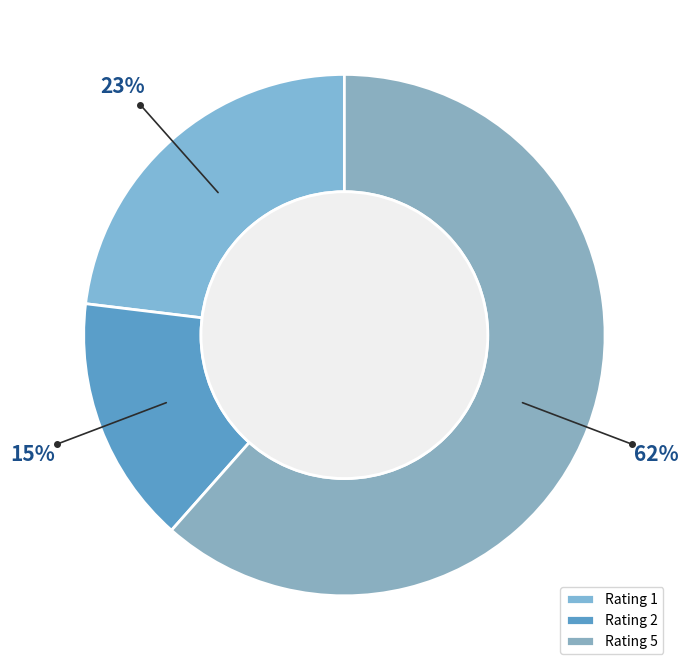

Which slice is the smallest?

Rating 2